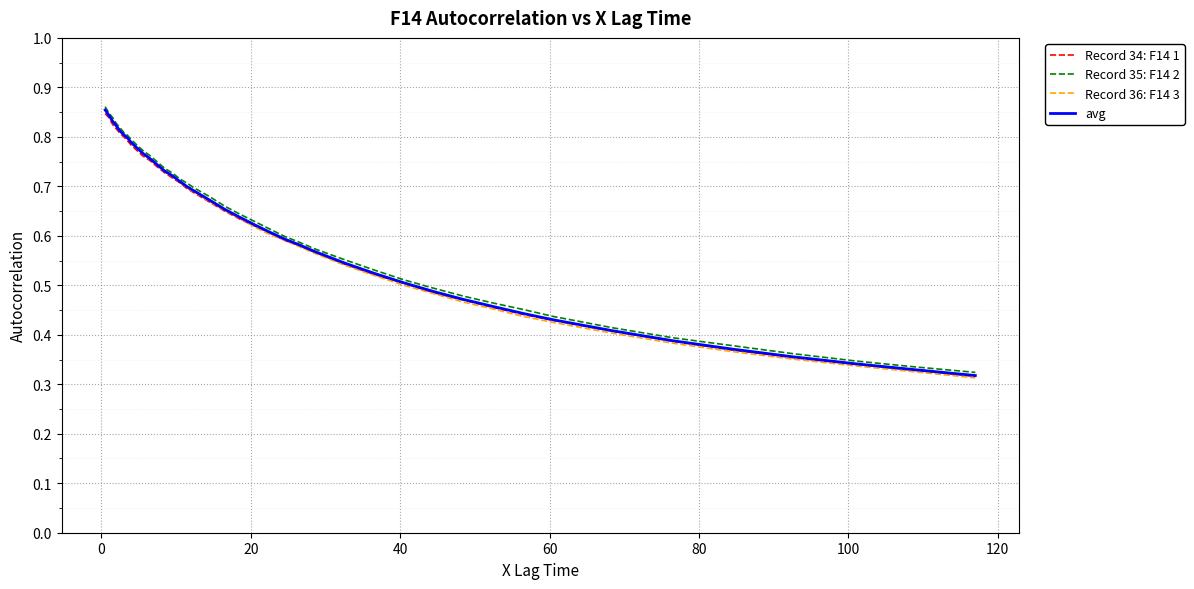

Which series has the widest spread of values?

Record 36: F14 3